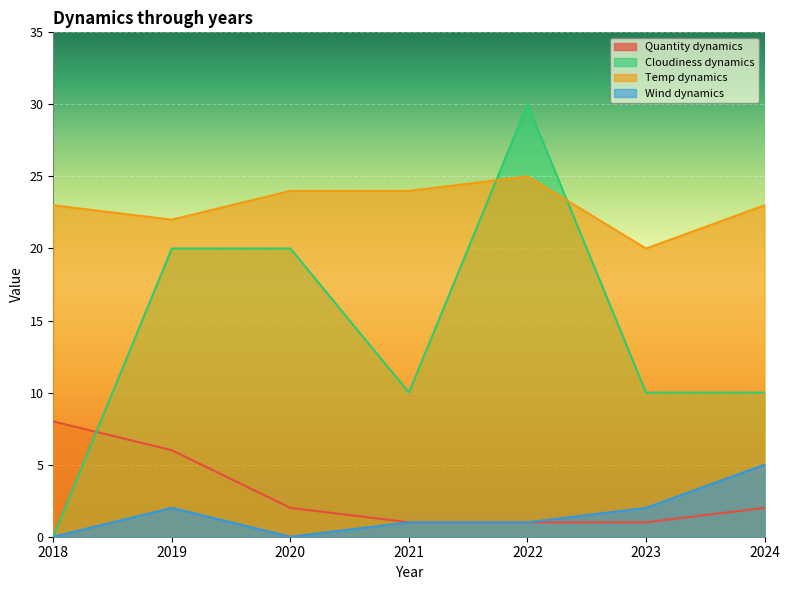

Which category has the highest value in the Cloudiness dynamics series?

2022